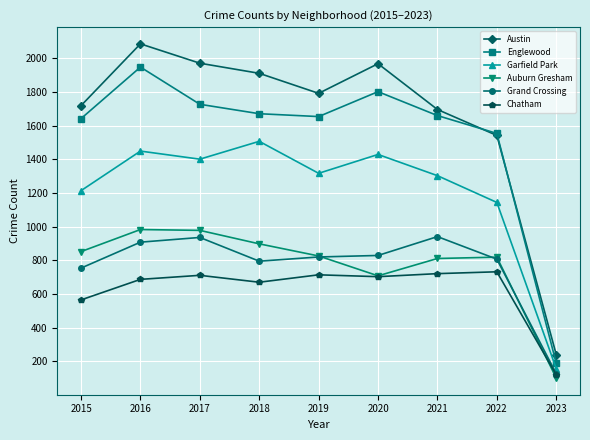

What is the sum of the Auburn Gresham values at 2022 and 2015?

1671